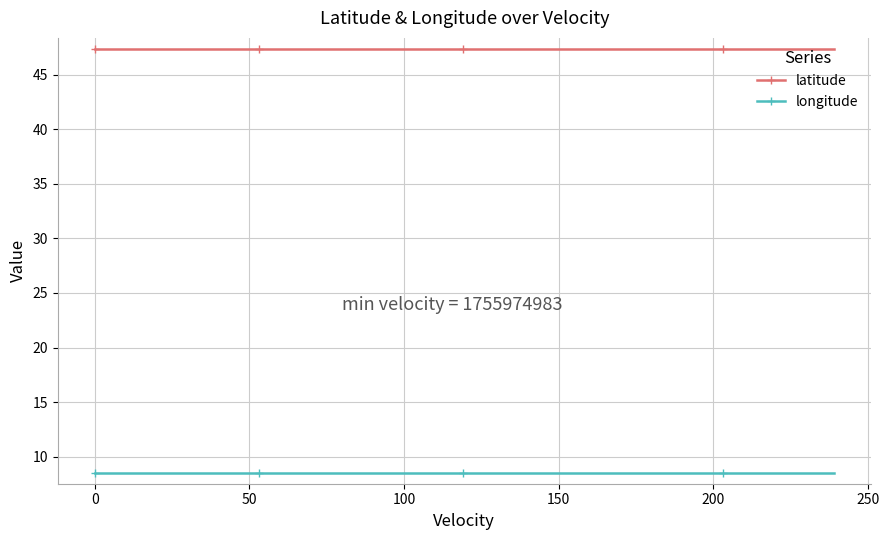

What is the value of the longitude point at the 3rd from the left?

8.5